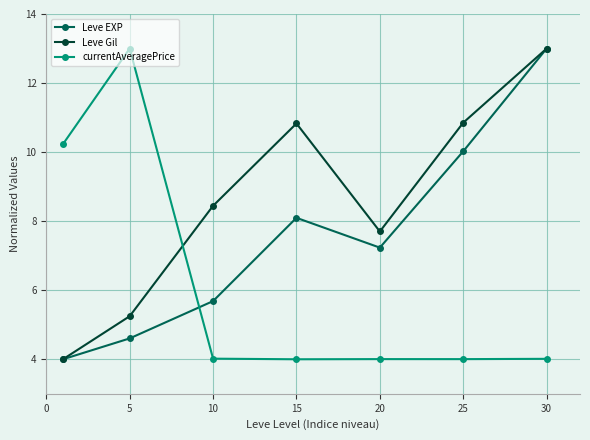

In Leve EXP, how many points are lower than both neighbors (excluding endpoints)?

1